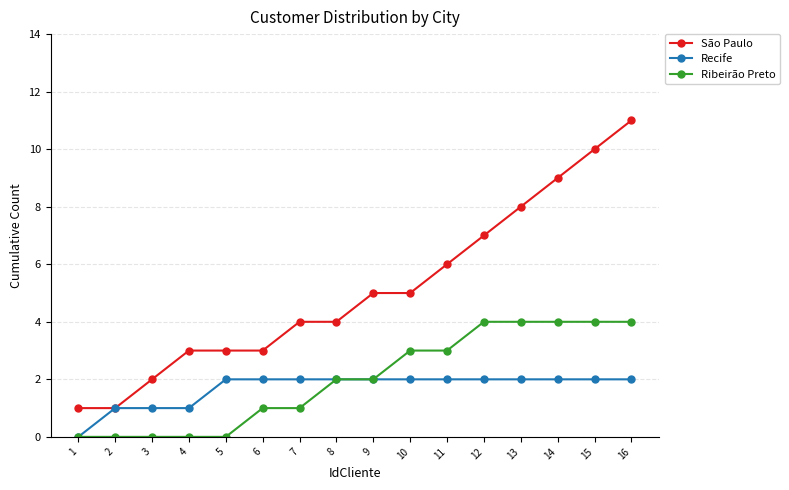

Which series has the largest total across all categories?

São Paulo